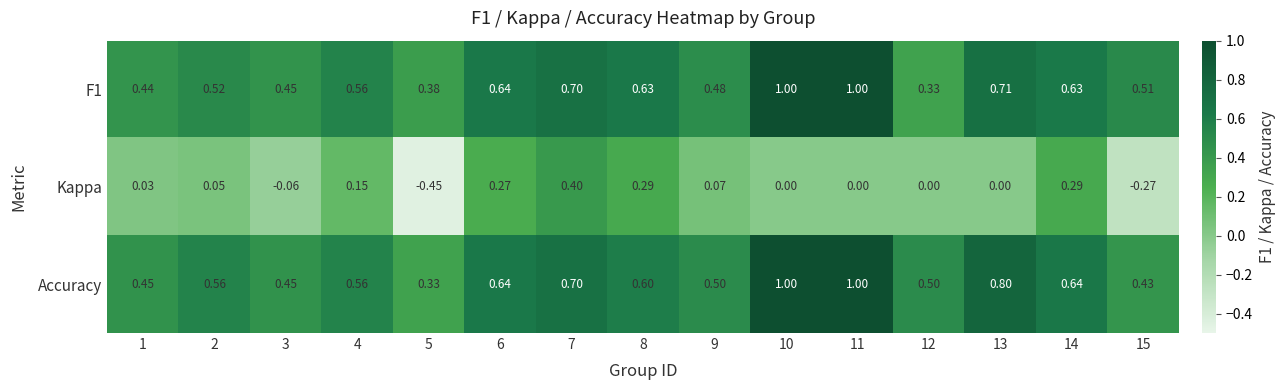

Which series has the largest range (max minus min)?

Kappa